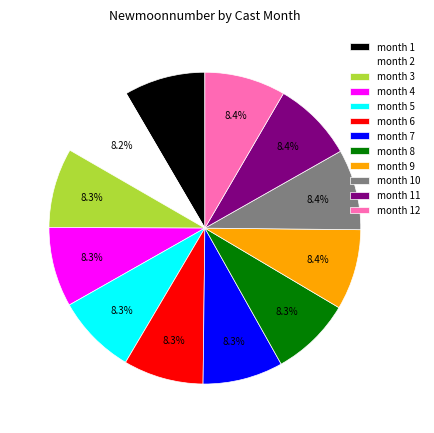

Does month 7 represent more than half of the total?

No